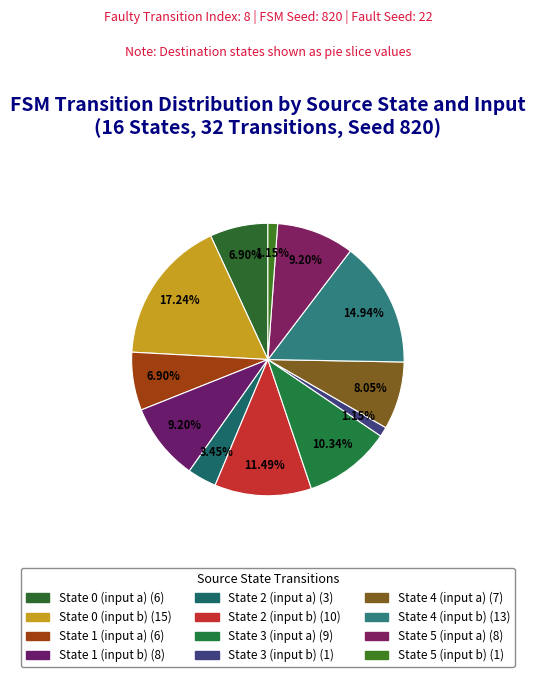

How many slices are in this pie chart?

12